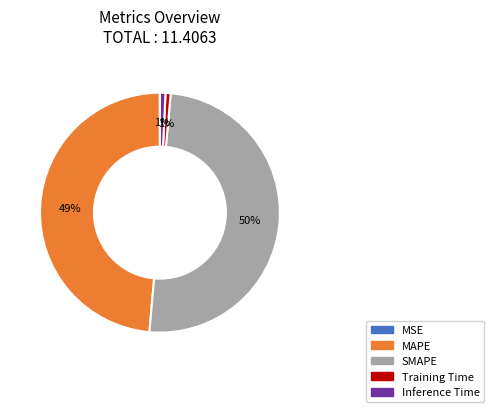

To the nearest percent, what percentage of the pie is MAPE?

49%